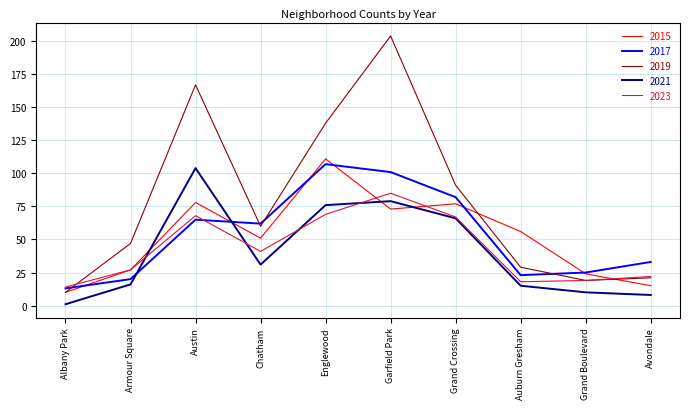

At which category is the sum across all series the highest?

Garfield Park